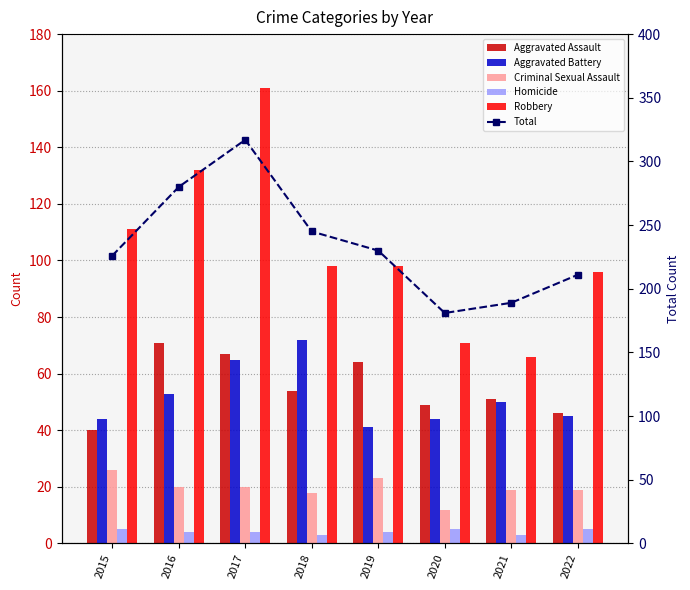

Rank the series at 2017 from lowest to highest value.

Homicide, Criminal Sexual Assault, Aggravated Battery, Aggravated Assault, Robbery, Total